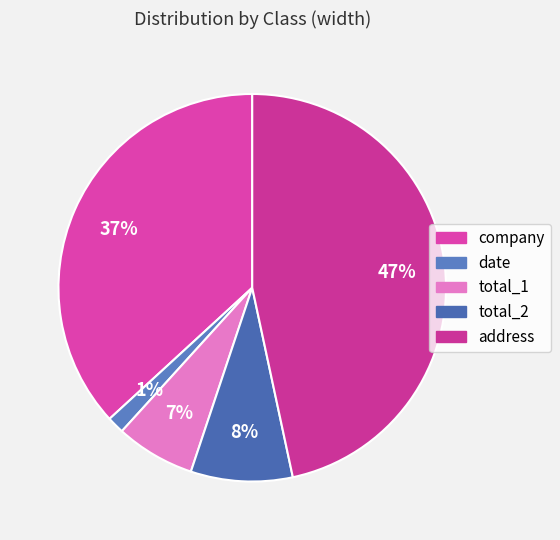

True or false: address accounts for 47% of the total.

True